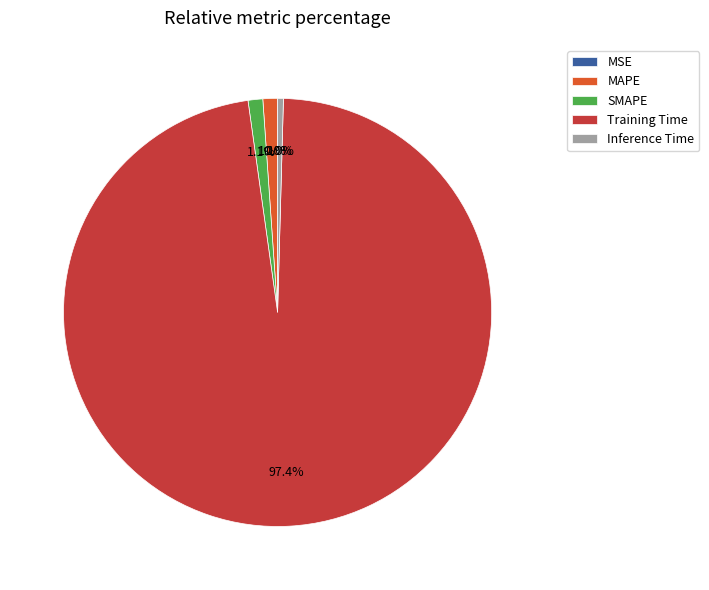

What percentage is the Training Time slice, to the nearest percent?

97%